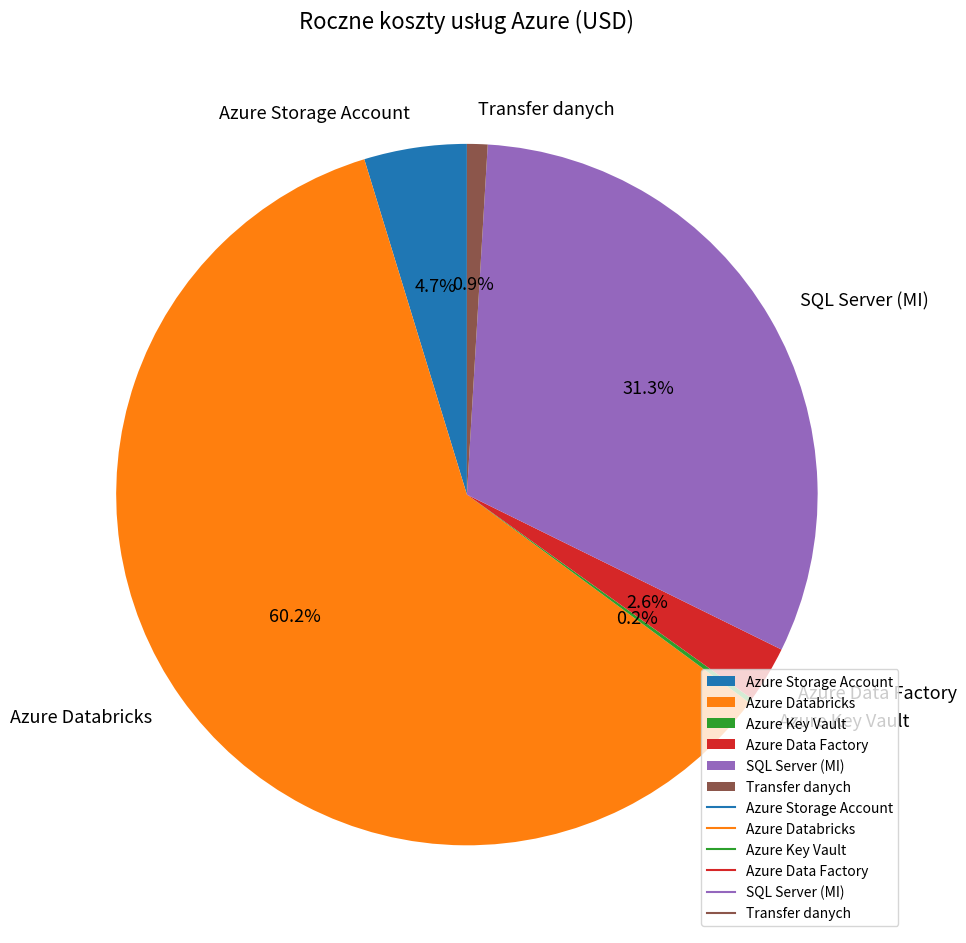

What is the largest slice in the pie chart?

Azure Databricks